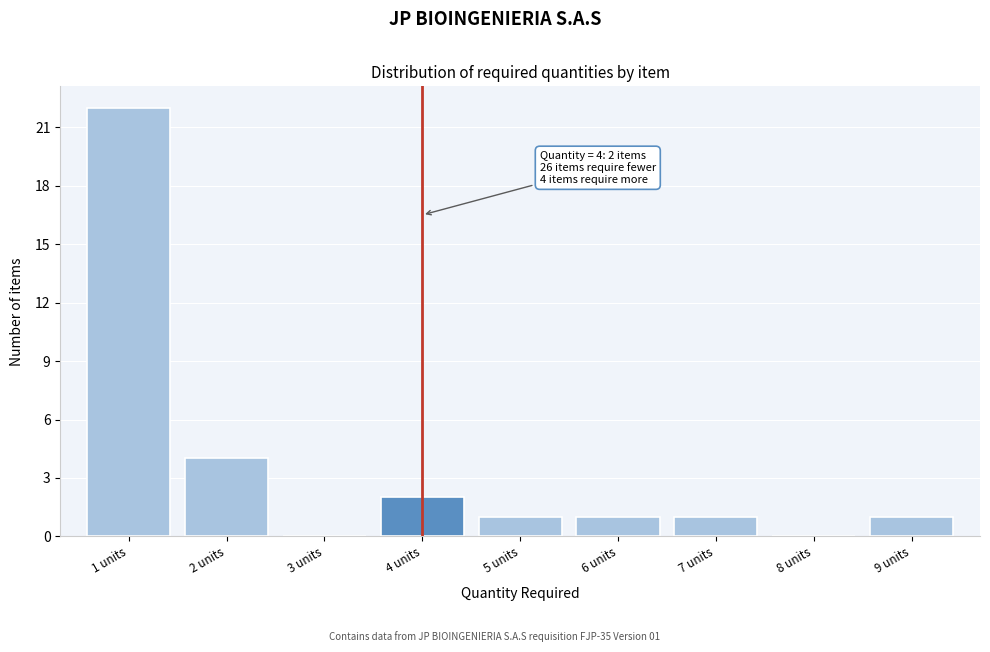

Reading right to left, list all the values displayed in this chart.

9 units=1	8 units=0	7 units=1	6 units=1	5 units=1	4 units=2	3 units=0	2 units=4	1 units=22